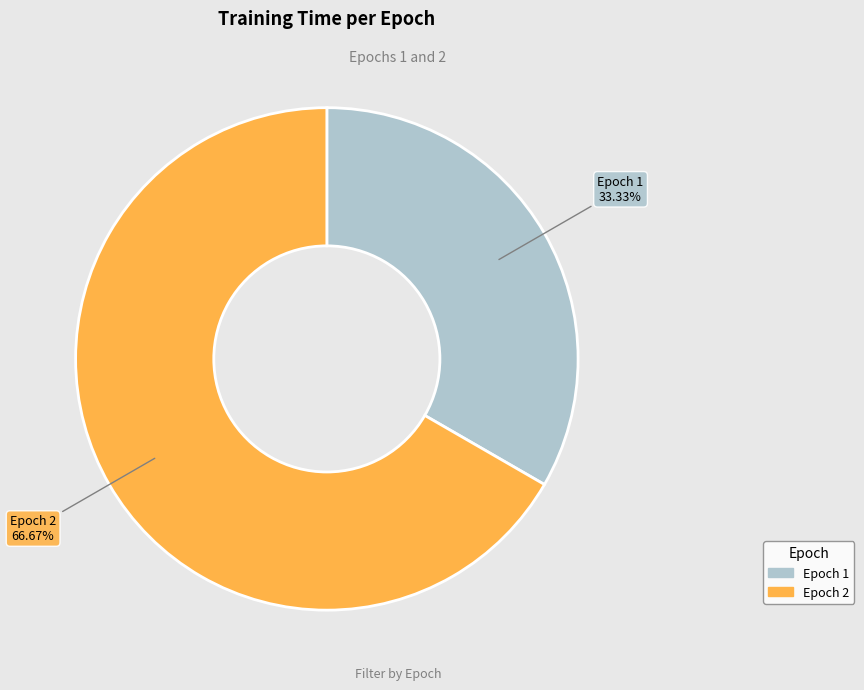

Is there a majority slice in this chart?

Yes